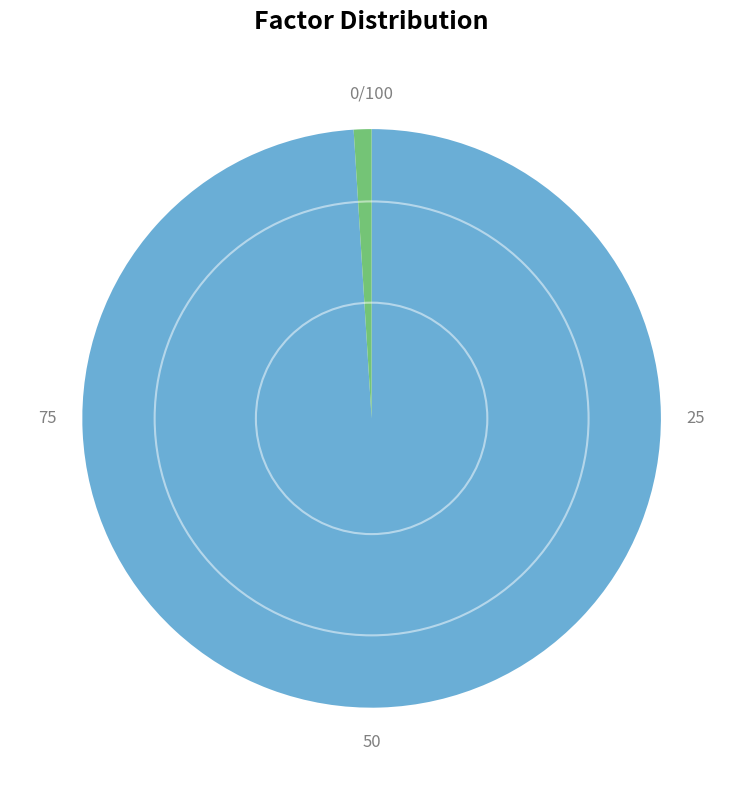

Combined, do Numerator only (number) and Percentage account for over 50%?

Yes